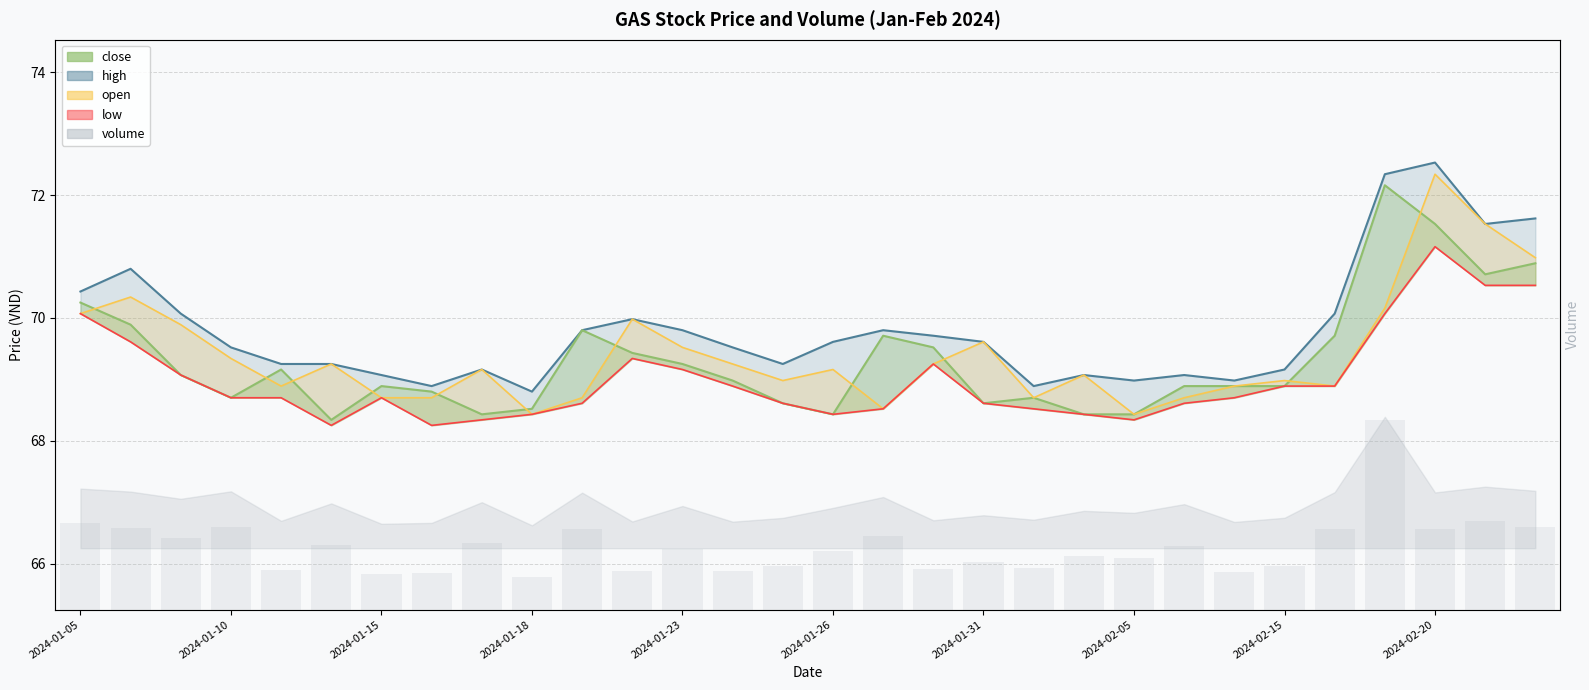

Does the chart contain any negative values?

No